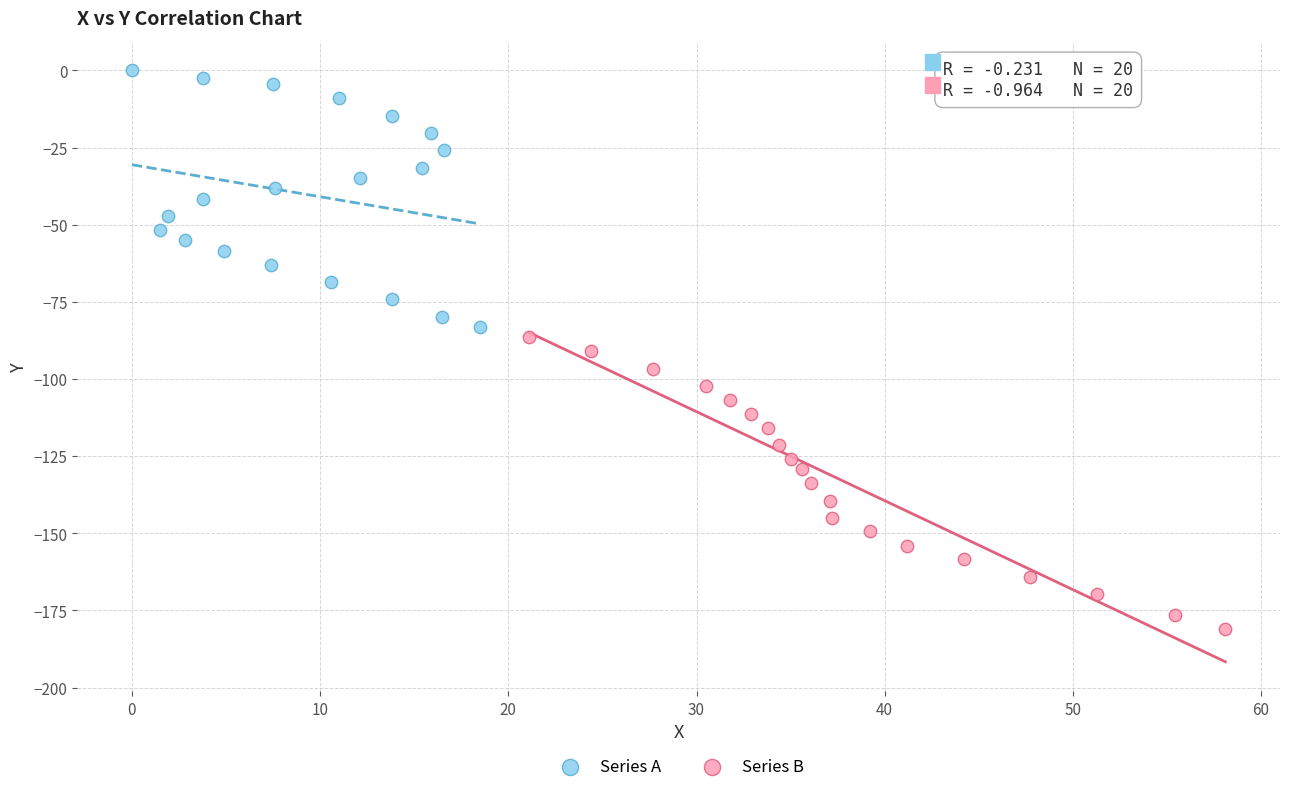

Which series contains the lowest Y value?

Series B